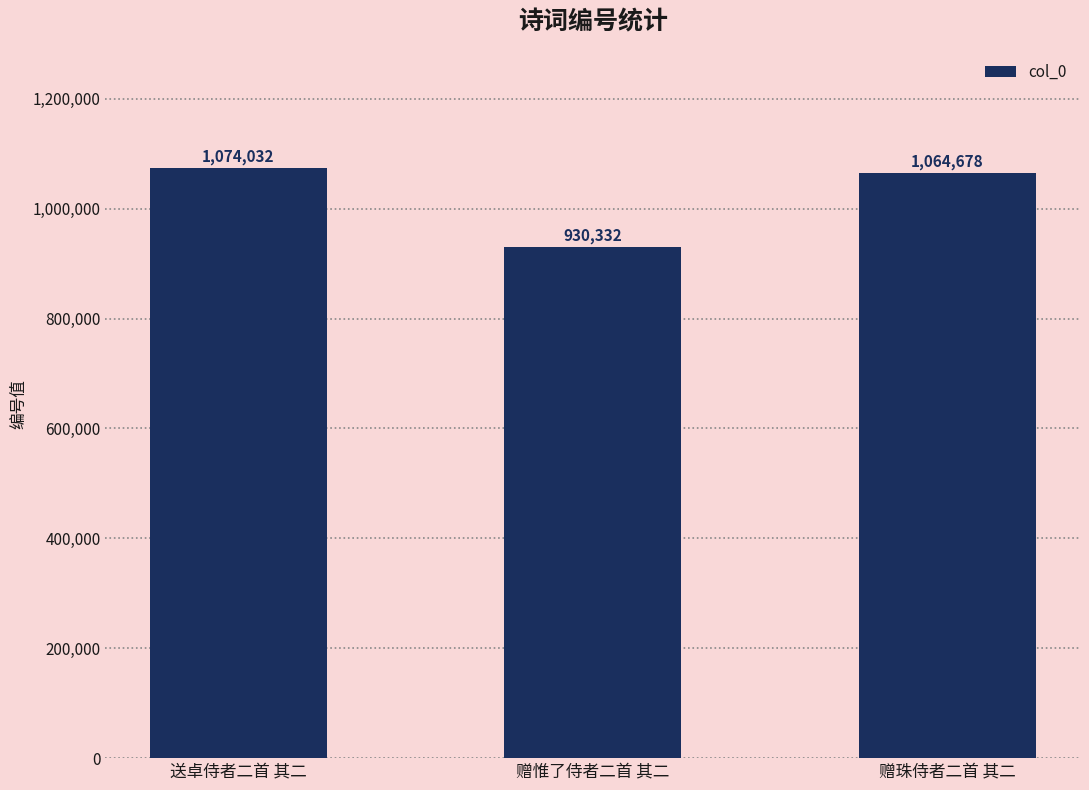

True or false: the data shows 1452436 at 送卓侍者二首 其二.

False